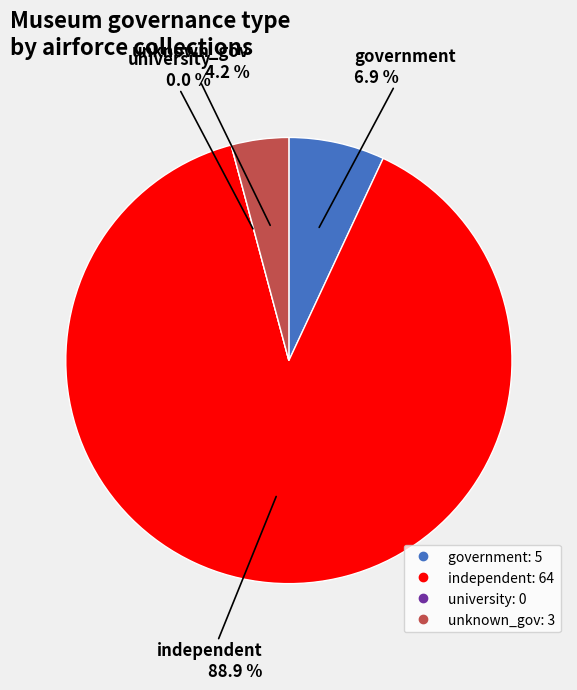

What percentage is NOT represented by government?

93.1%